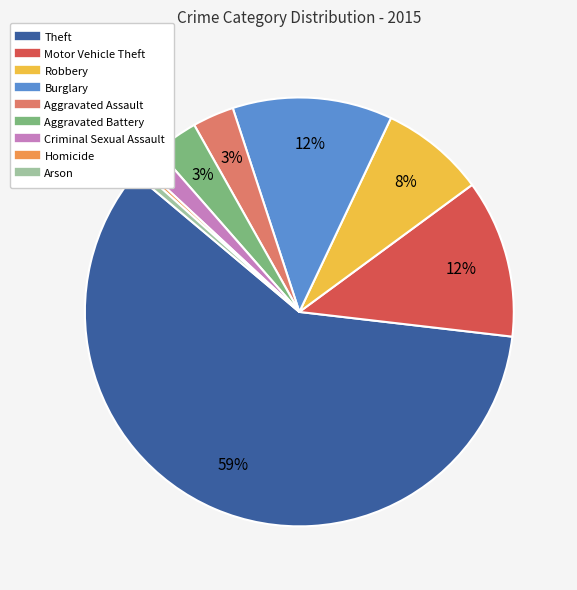

Do Arson and Aggravated Battery together represent more than half of the pie?

No